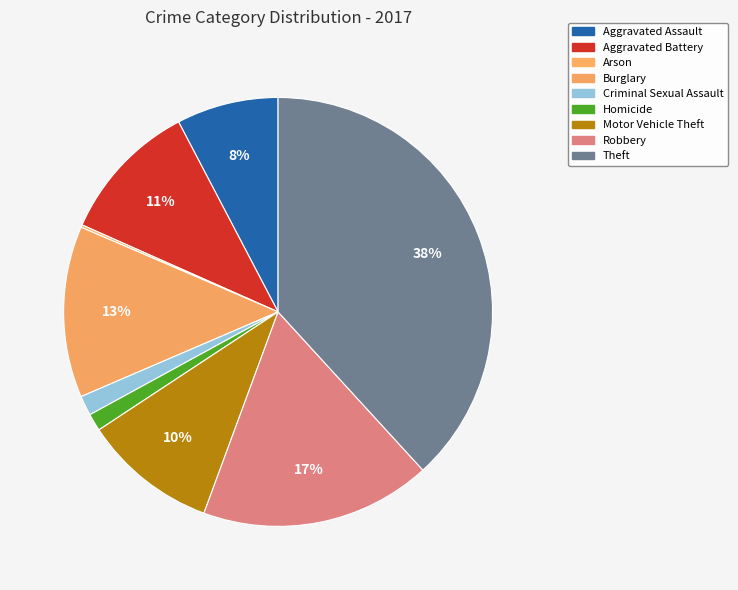

Count the number of slices in the pie.

9